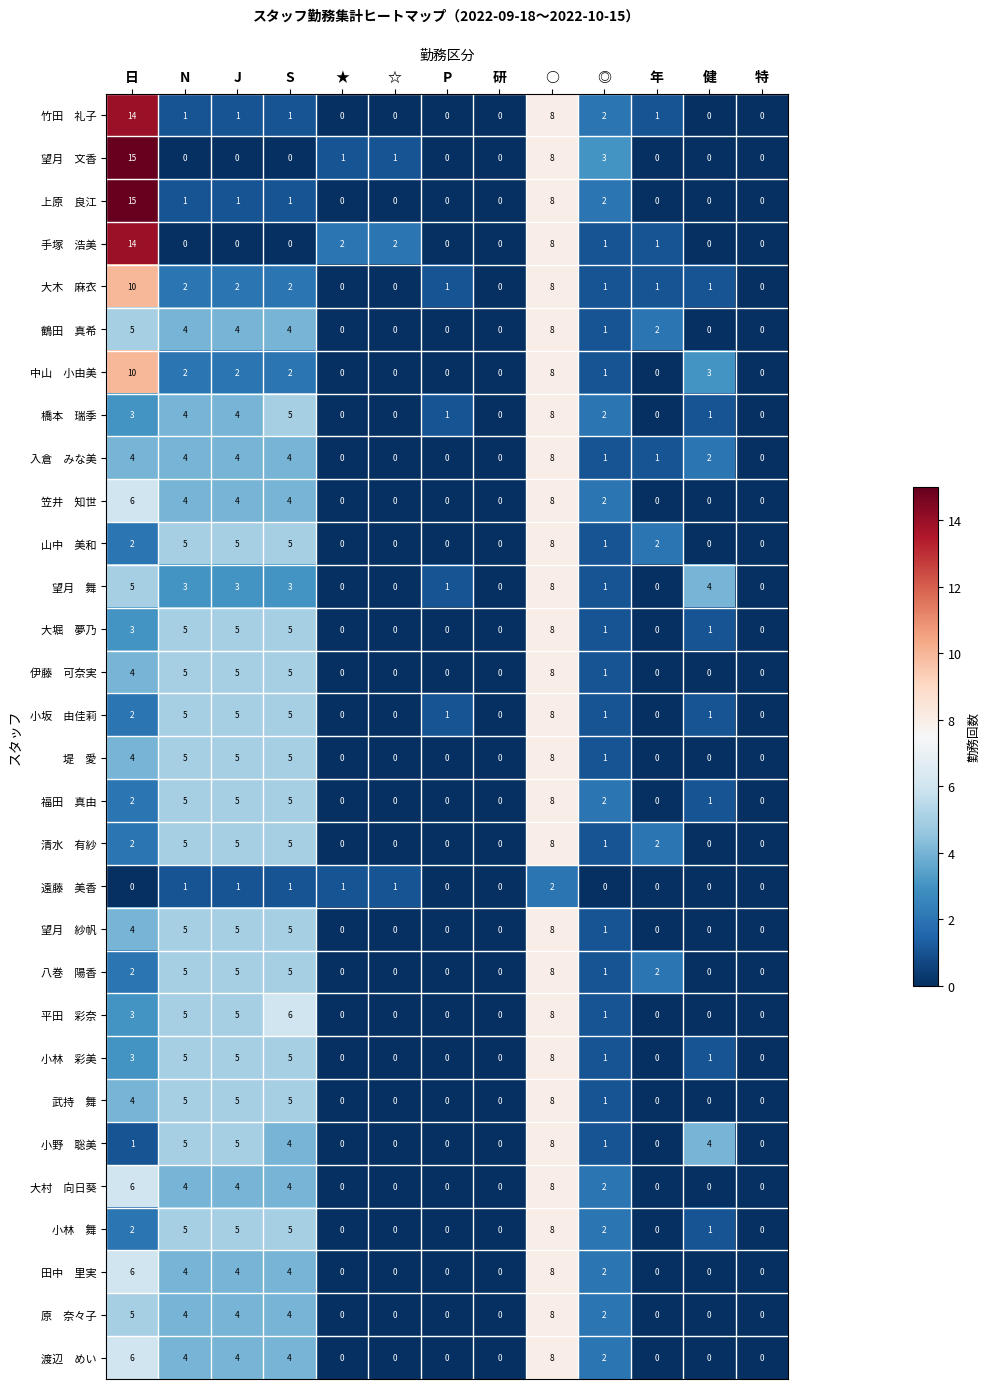

How many distinct data groups are displayed?

30